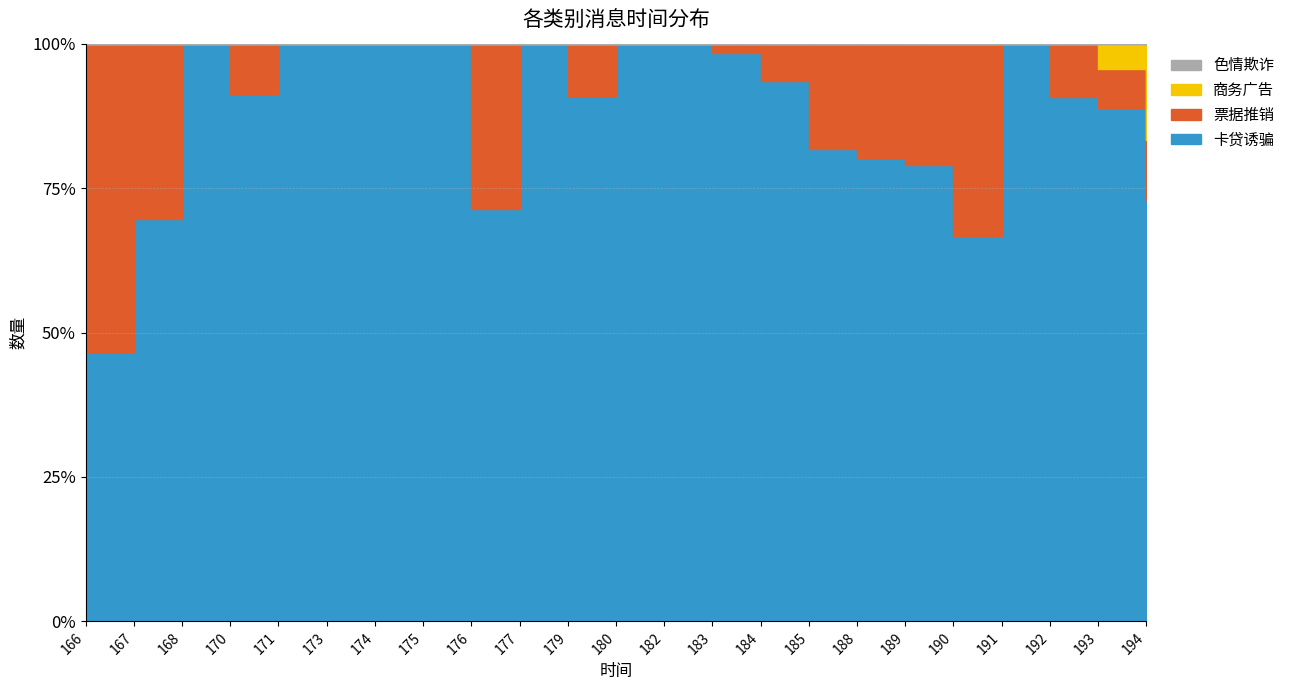

Is it true that 商务广告 equals -5 at 176?

False